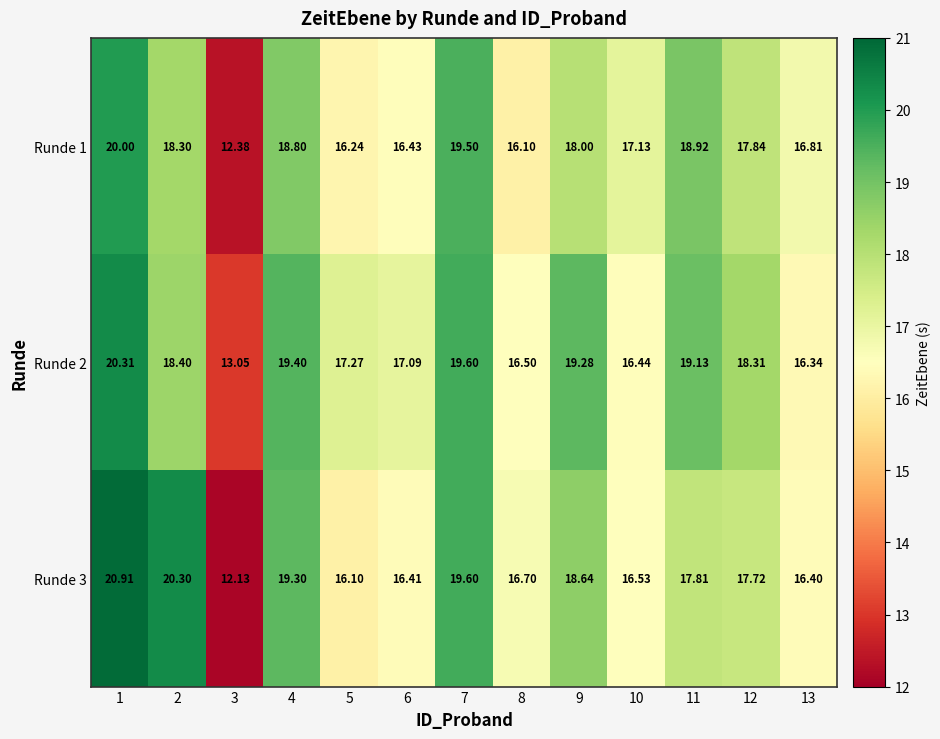

Is the value of Runde 3 at 7 greater than the value of Runde 2 at 11?

Yes